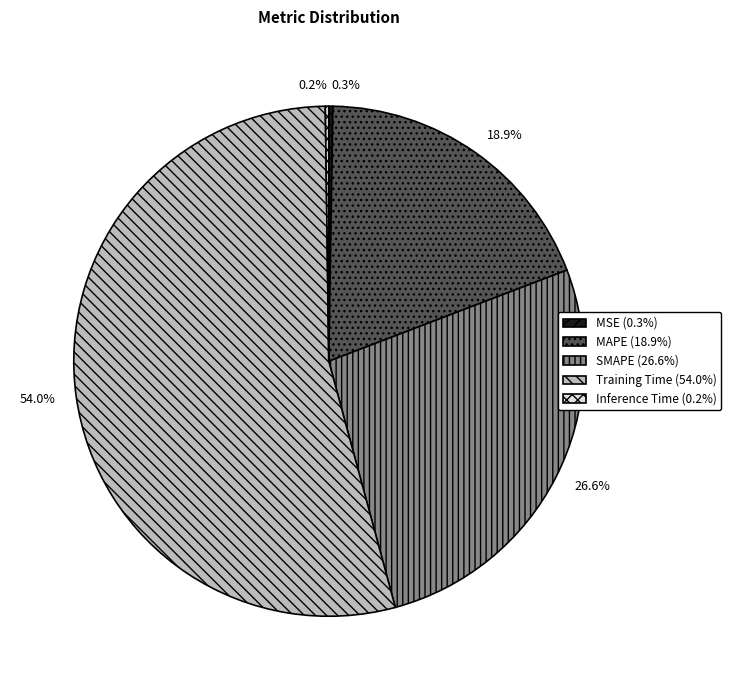

To the nearest percent, what is the difference between the largest and smallest slice percentages?

54%